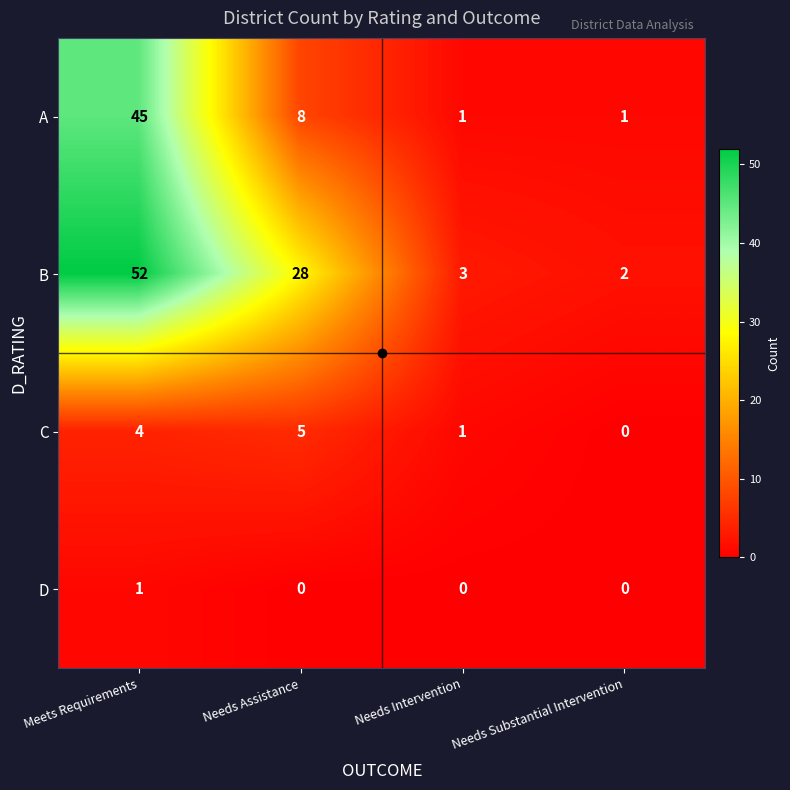

What is the maximum value shown in the chart?

52